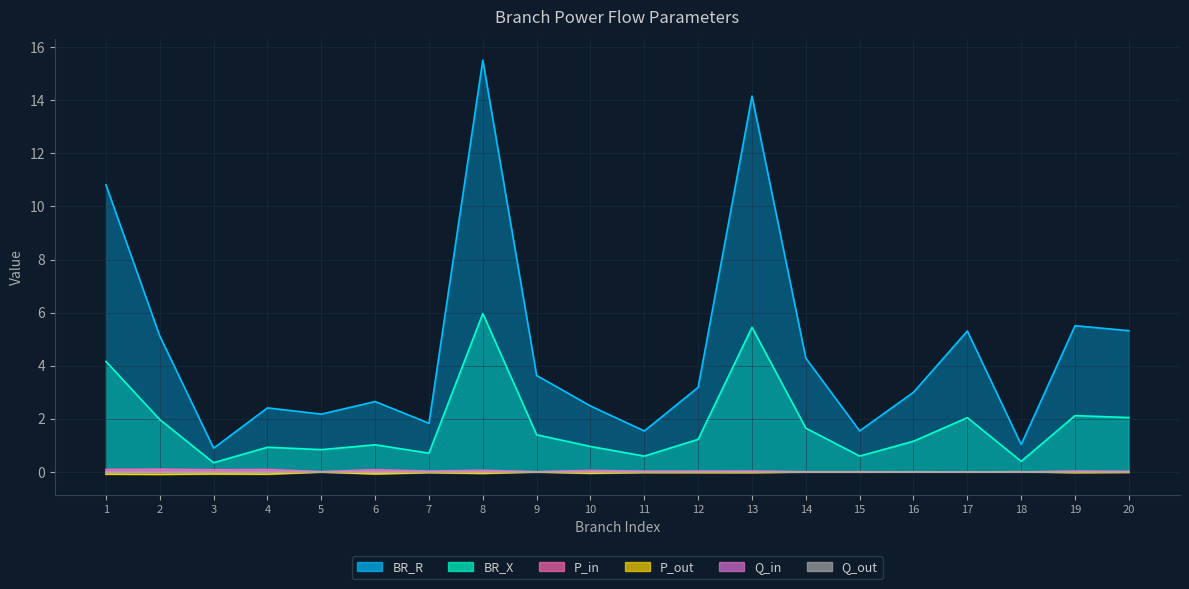

How many lines are shown in the chart?

6